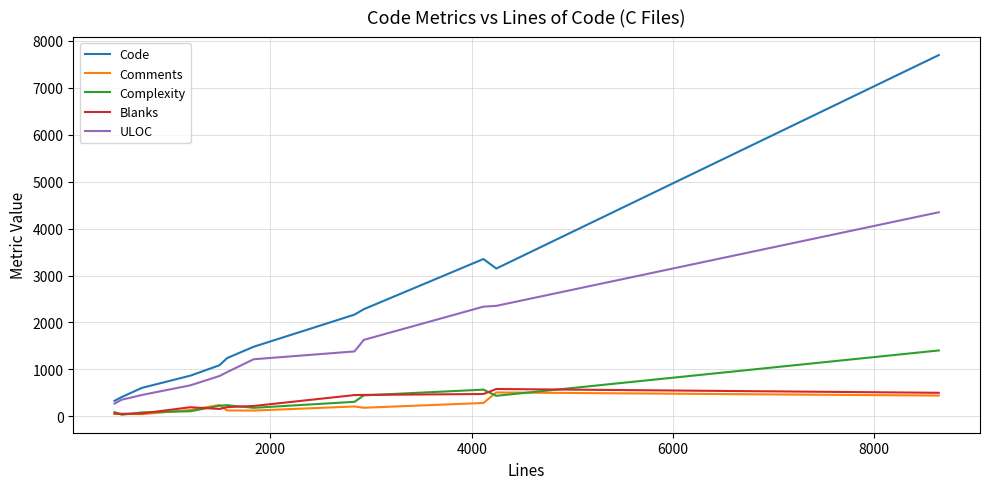

Which series has the widest spread of values?

Code